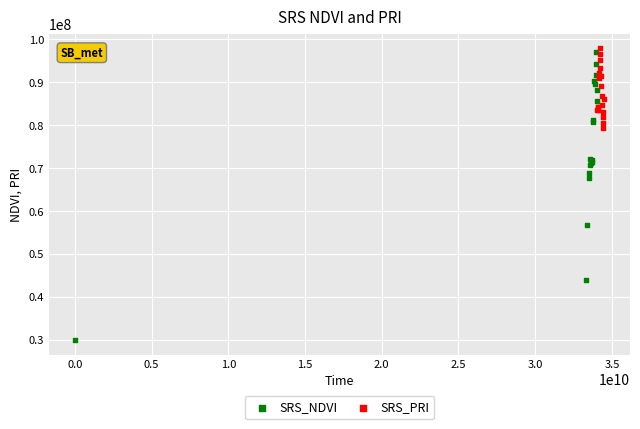

Which series has the largest Y range (max minus min)?

SRS_NDVI